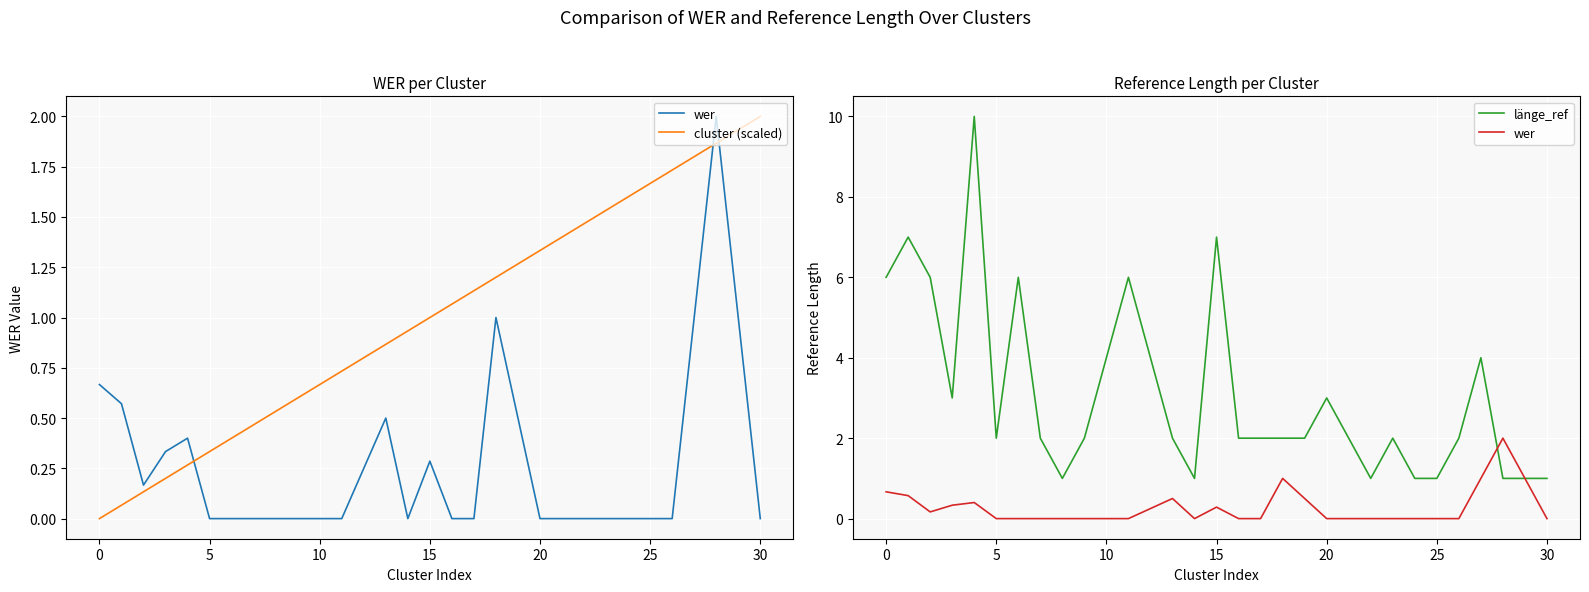

Between 12 and 20, which is larger?

12